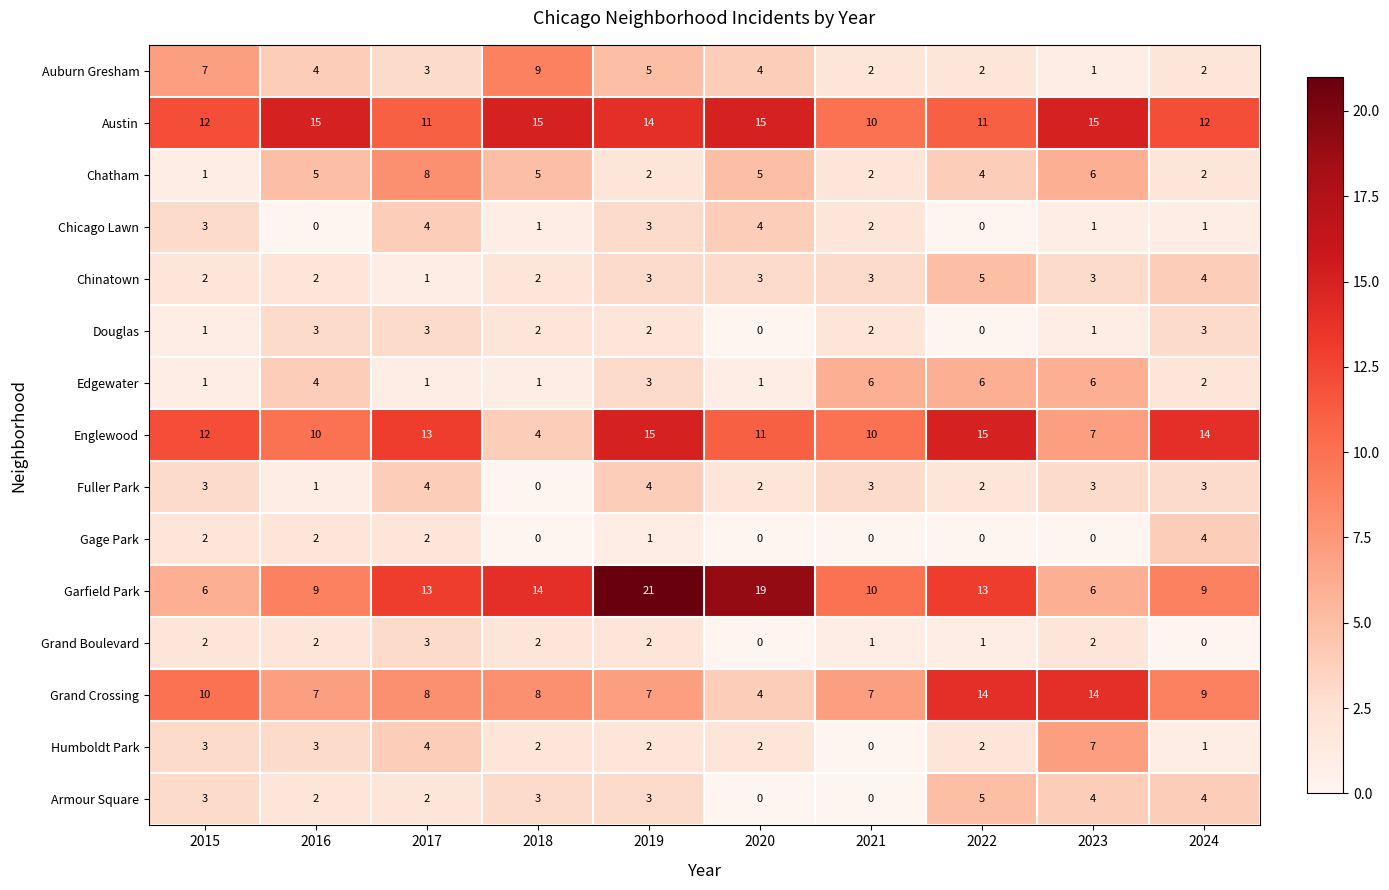

What is the difference between the maximum and minimum values in the Gage Park series?

4